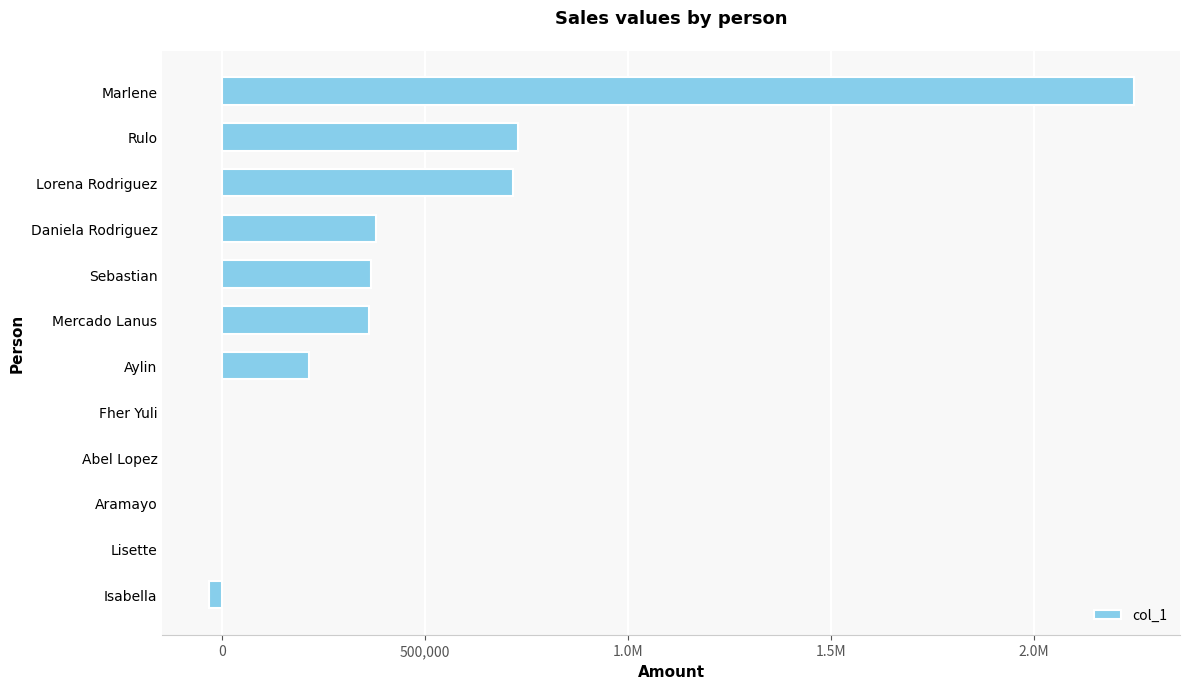

How many data points does each series have?

12